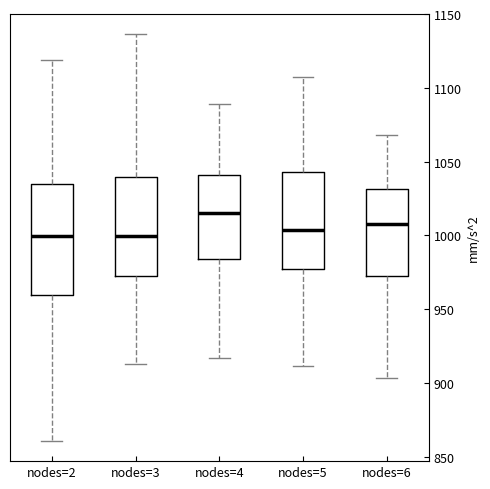

Where does the median line of the box for nodes=3 sit on the y-axis? The values are not printed on the chart, so give them approximately, as read against the axis.

1000